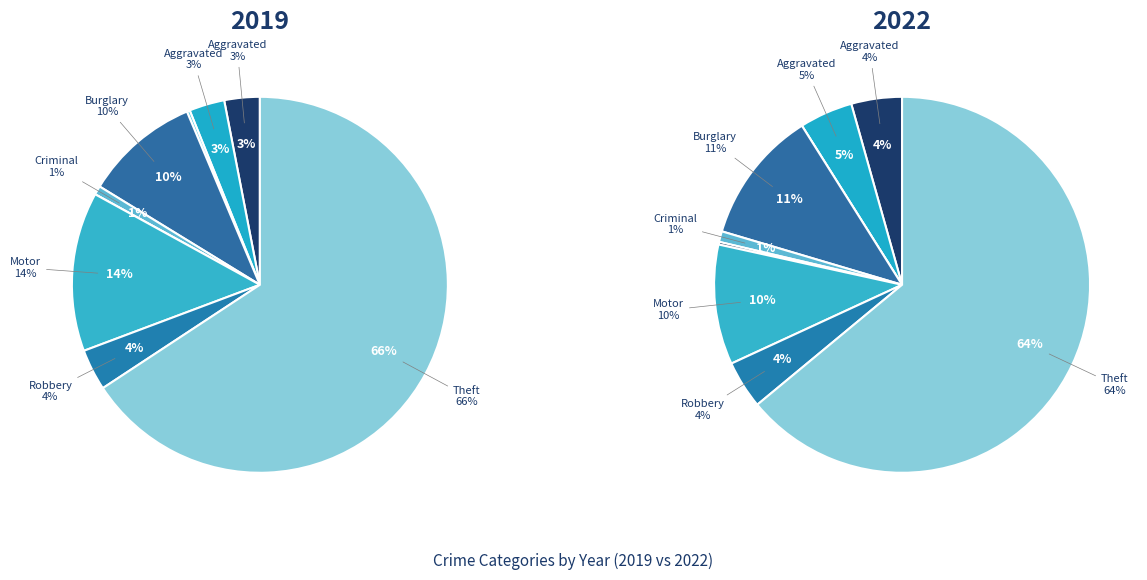

True or false: Arson accounts for 9% of the total.

False